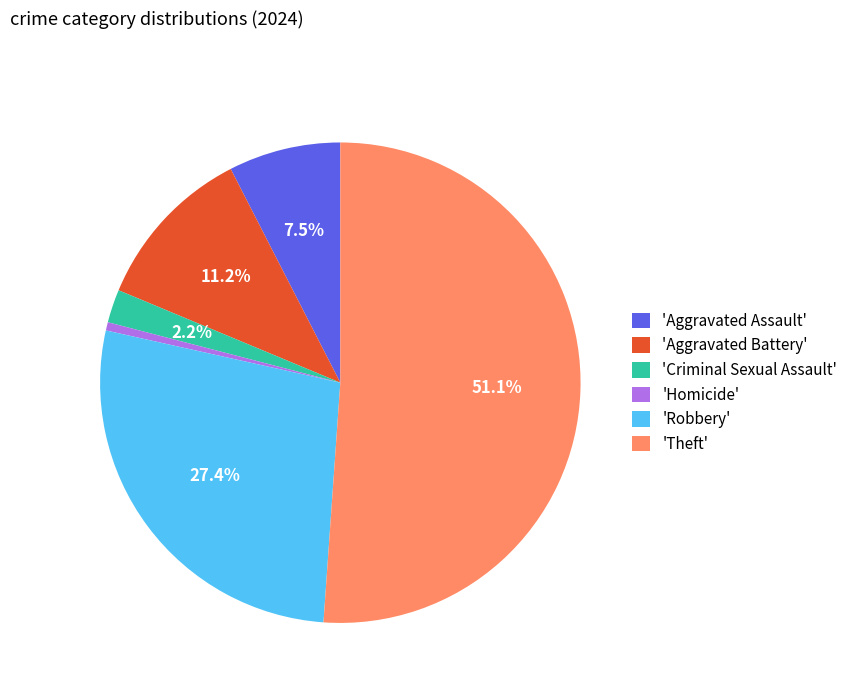

Approximately how many times larger is the value at 'Theft' compared to 'Aggravated Battery'?

4.6